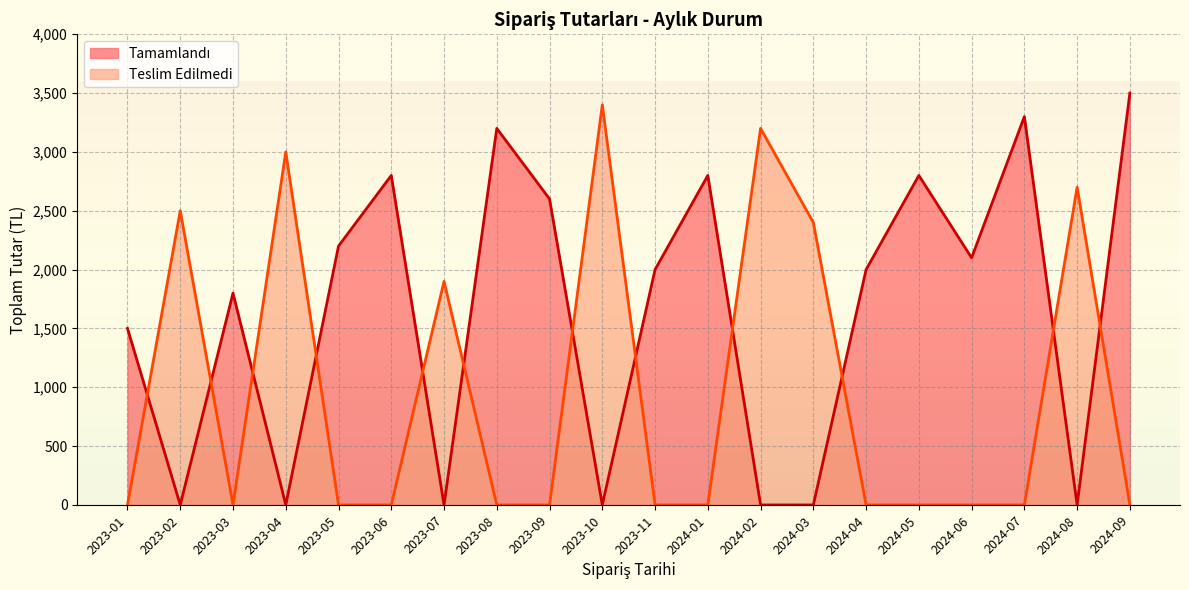

Which category has the highest value across all series?

2024-09